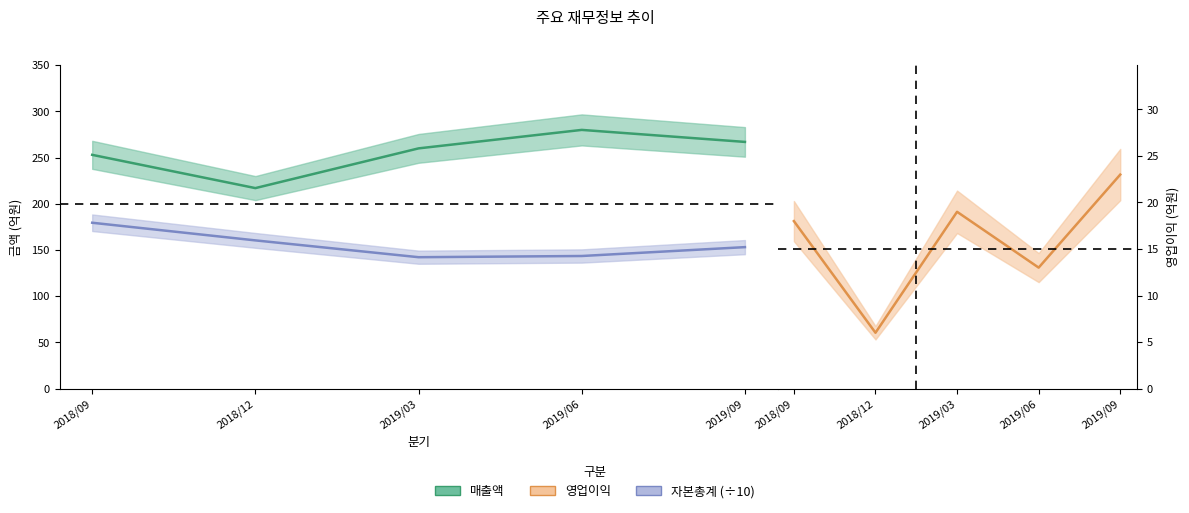

Reading right to left, what are all the values shown in this chart?

매출액: 267.0	280.0	260.0	217.0	253.0
영업이익: 23.0	13.0	19.0	6.0	18.0
자본총계: 153.1	143.5	142.2	160.4	179.5